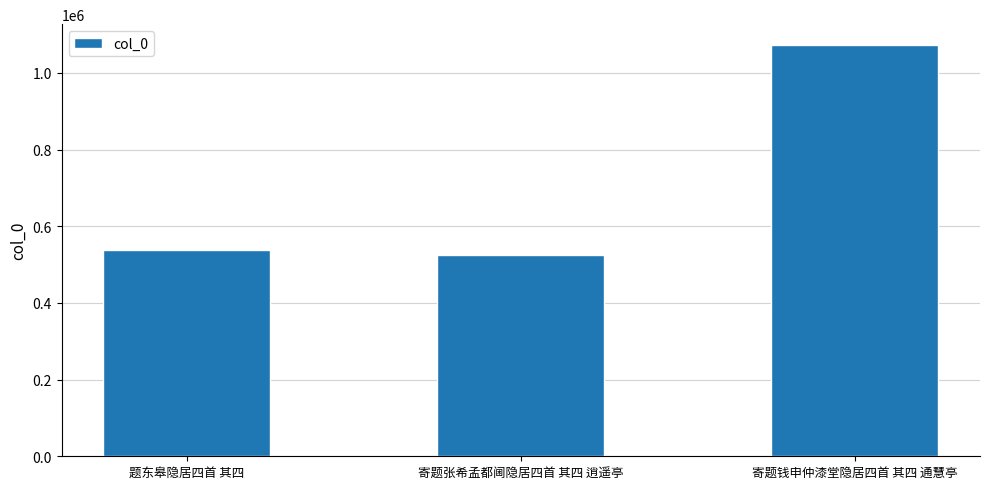

True or false: the data shows 525247 at 寄题张希孟都阃隐居四首 其四 逍遥亭.

True